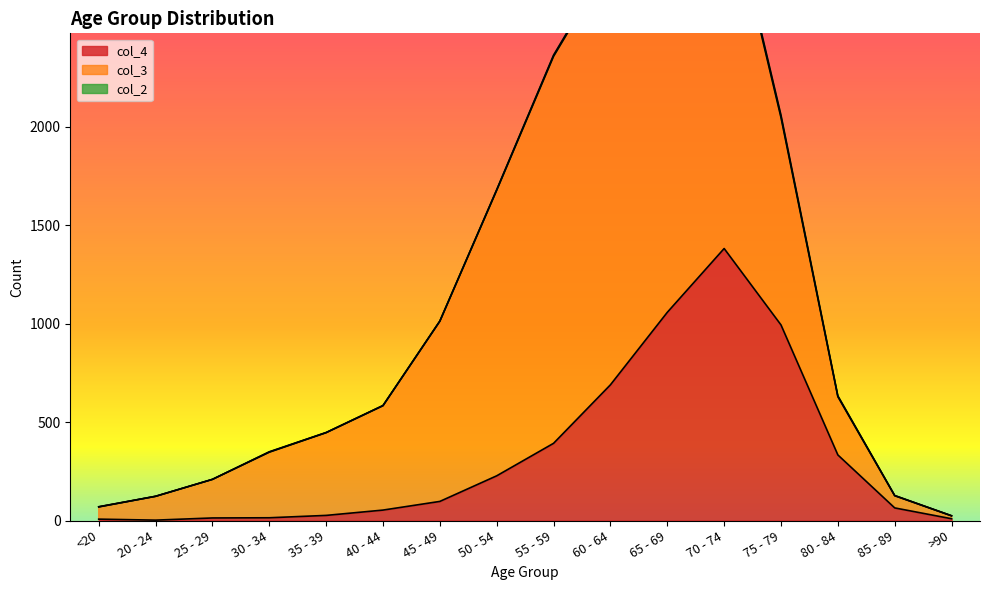

True or false: col_3 has a value of 1450 at 50 - 54.

True